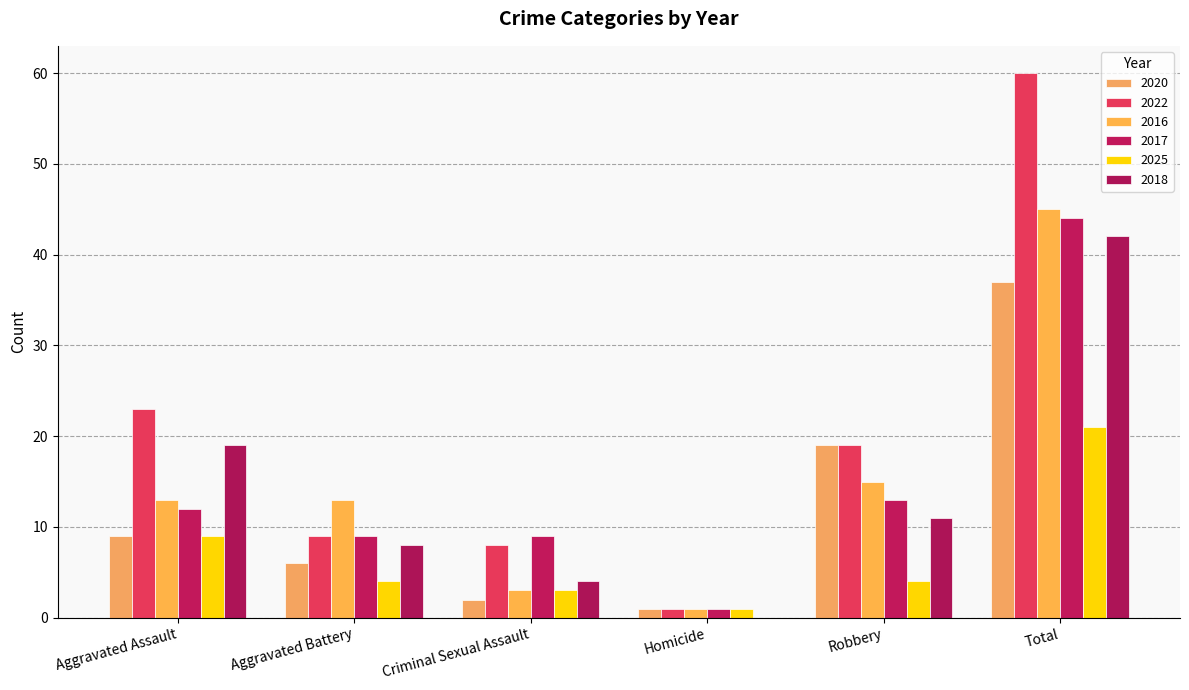

The 2020 series shows 9 at Aggravated Battery. True or false?

False